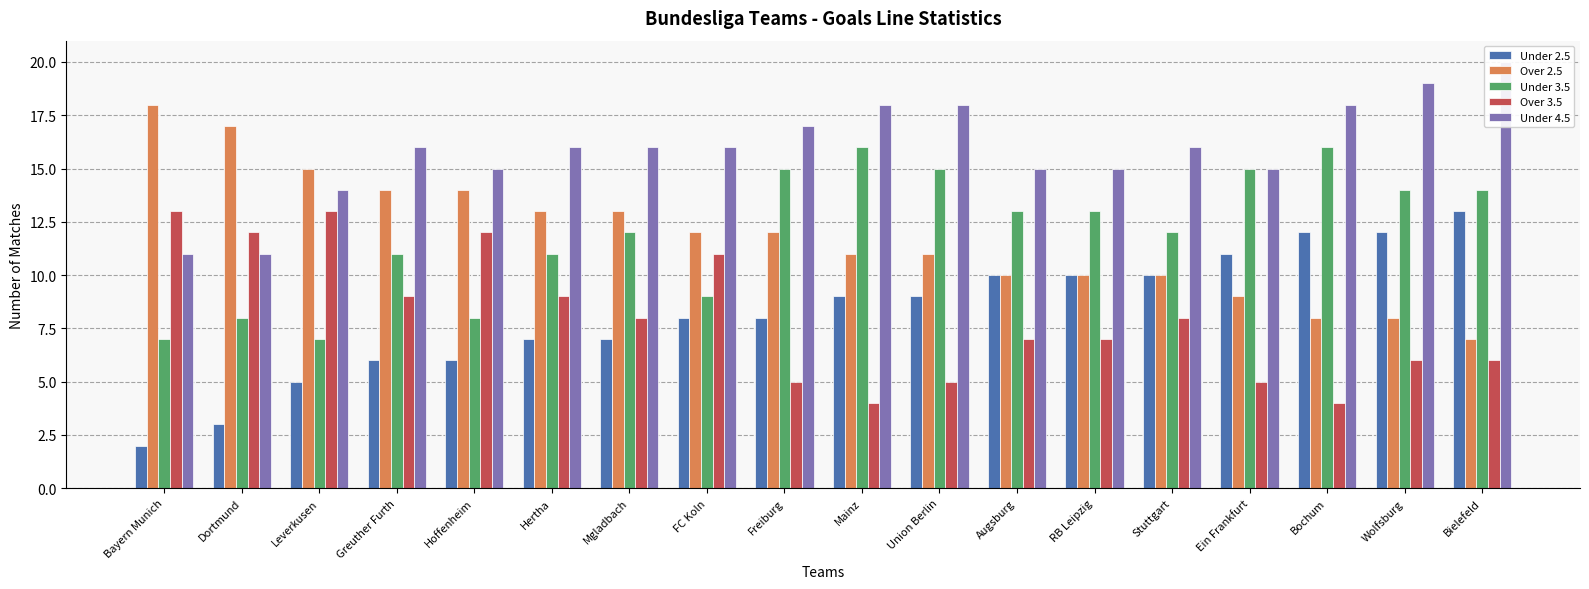

Between Bielefeld and Mgladbach, which is larger?

Bielefeld